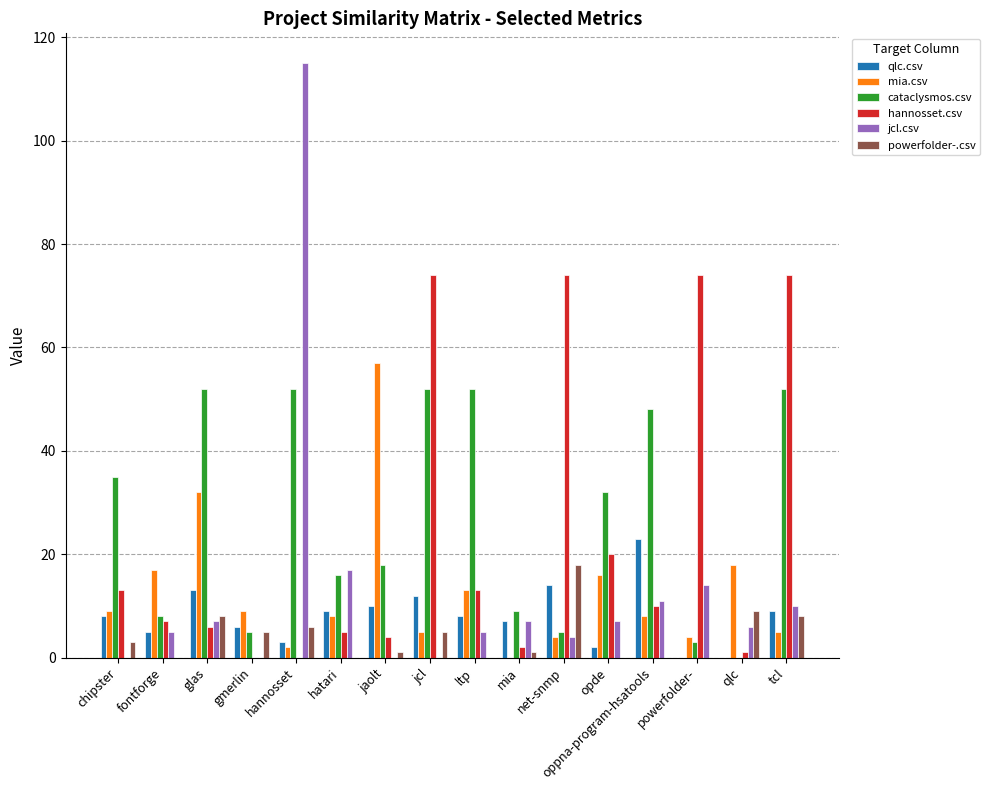

How many series are shown in this chart?

6